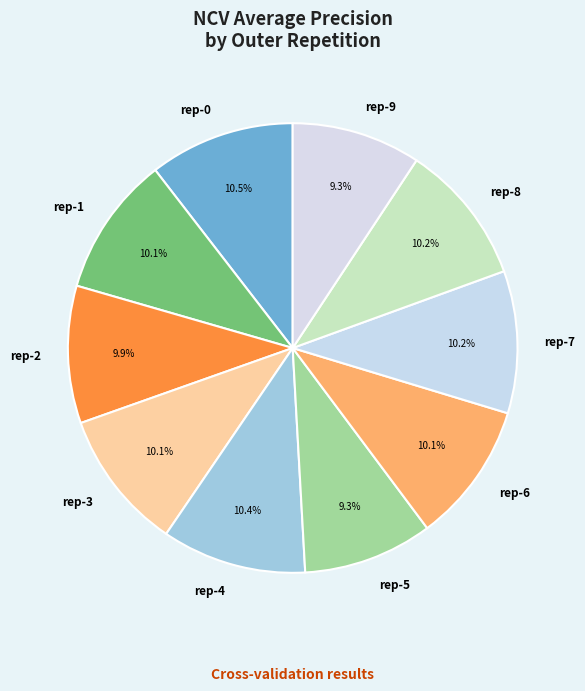

Combined, do rep-6 and rep-4 account for over 50%?

No